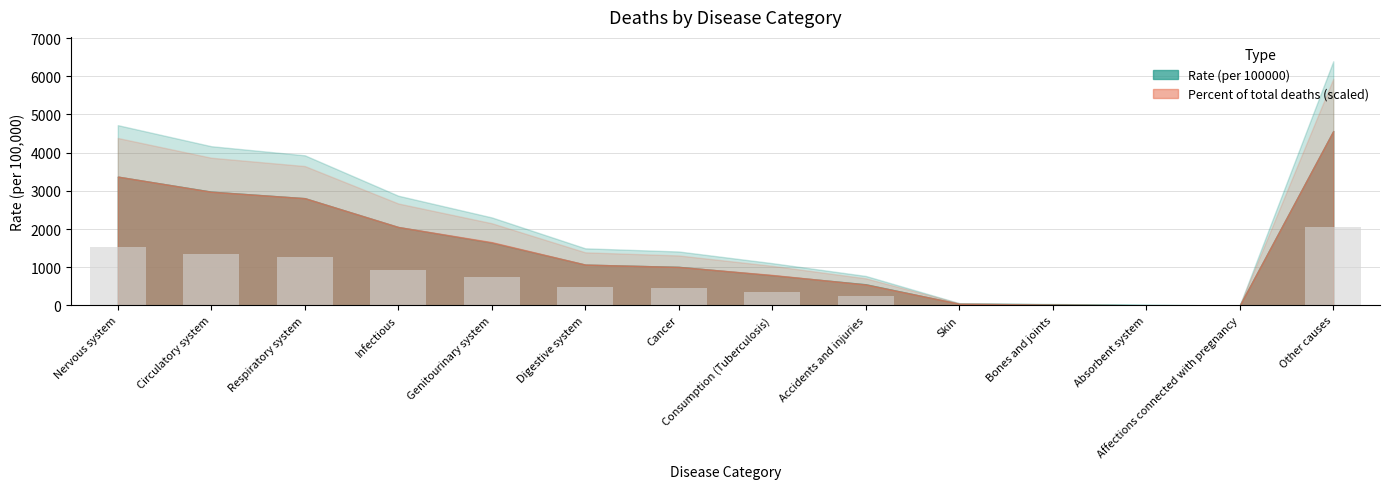

Which label corresponds to the largest value in the chart?

Other causes